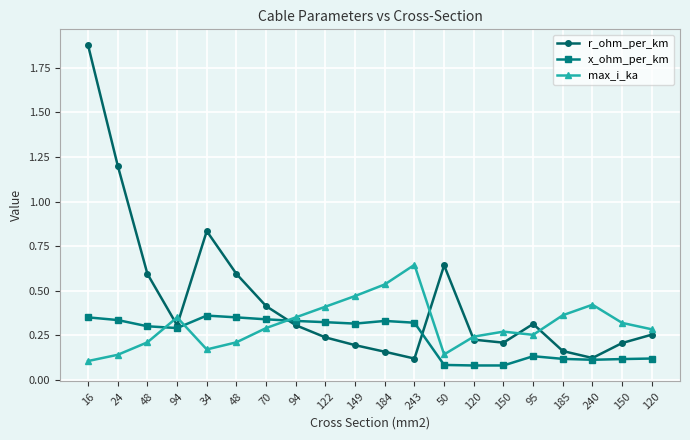

In max_i_ka, how many points are lower than both neighbors (excluding endpoints)?

3